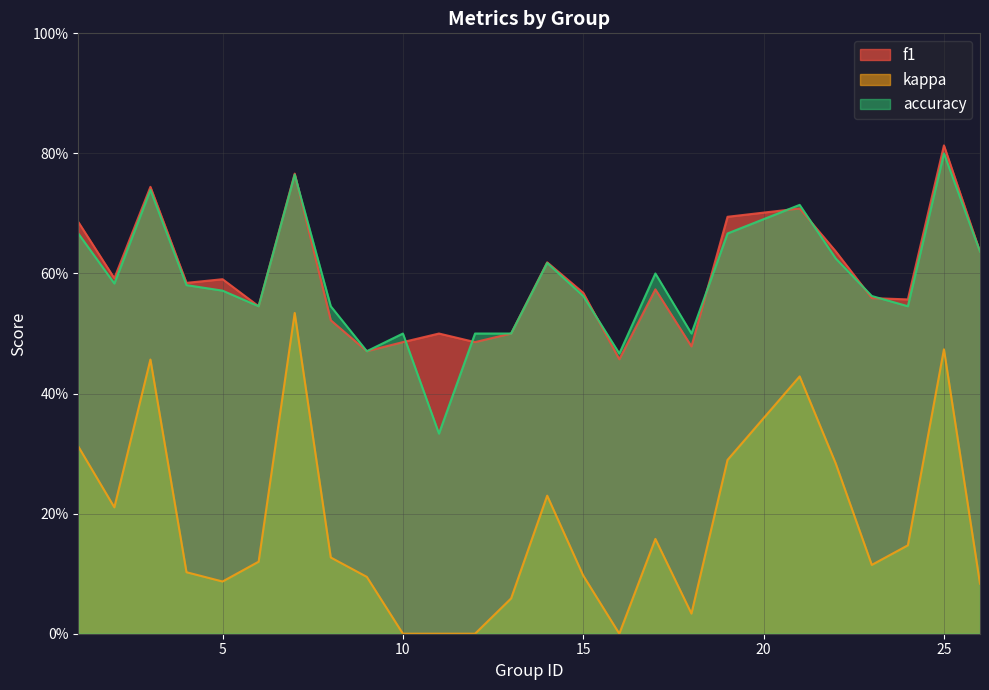

What are all the series names shown in the legend?

f1, kappa, accuracy